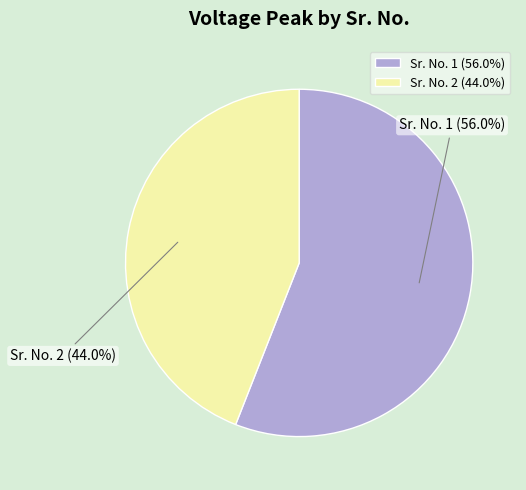

What is the largest slice in the pie chart?

Sr. No. 1 (56.0%)